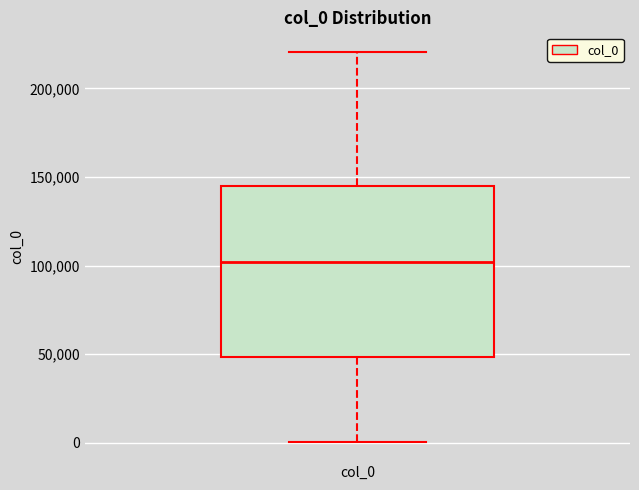

Transcribe this box plot: give where the median line is, the range the box spans, and where the two whiskers end, as read against the y-axis. The values are not printed on the chart, so give them approximately, as read against the axis.

median 100000, box 50000 to 145000, whiskers 0 to 220000